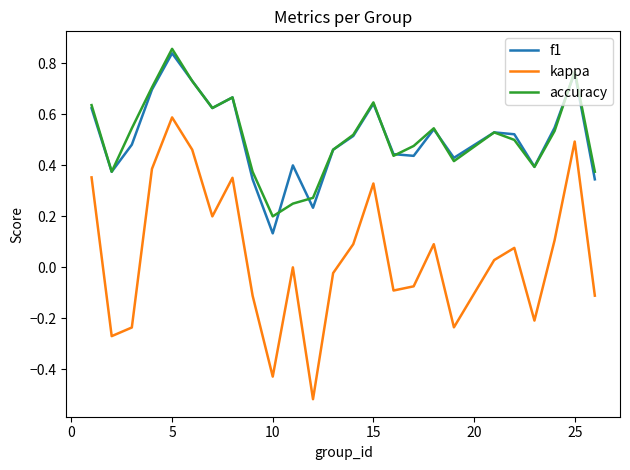

Which series has the largest range (max minus min)?

kappa